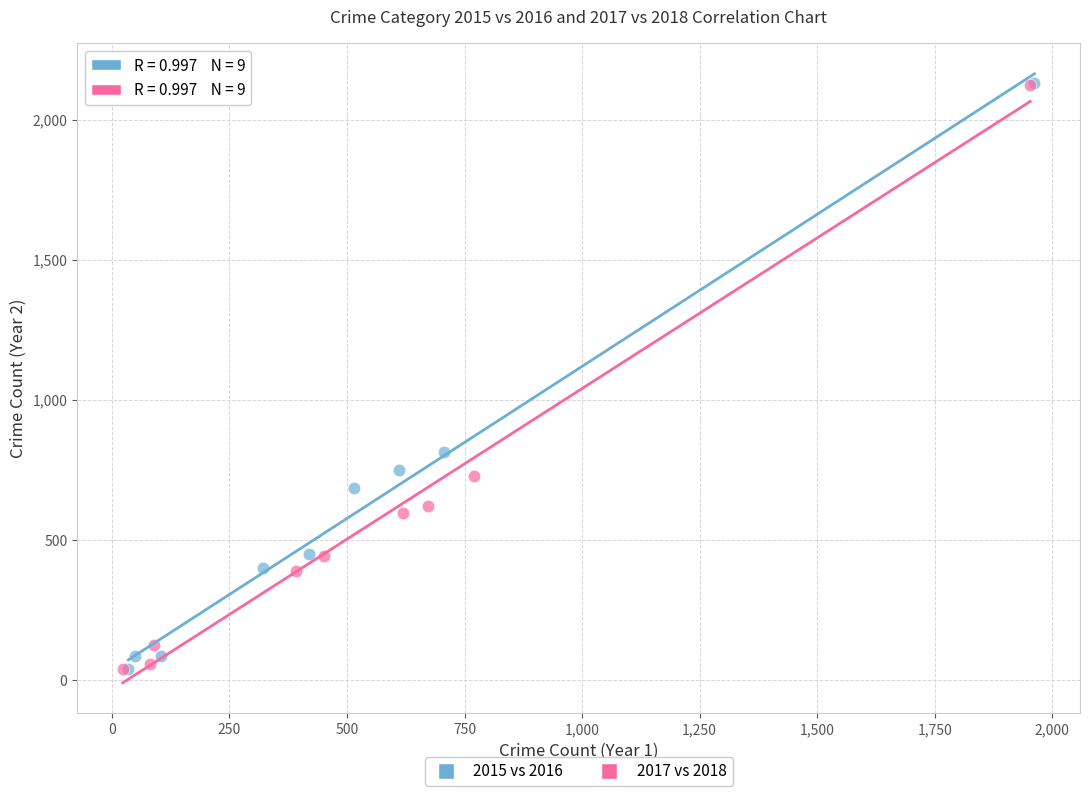

What are all the series names shown in the legend?

2015 vs 2016, 2017 vs 2018